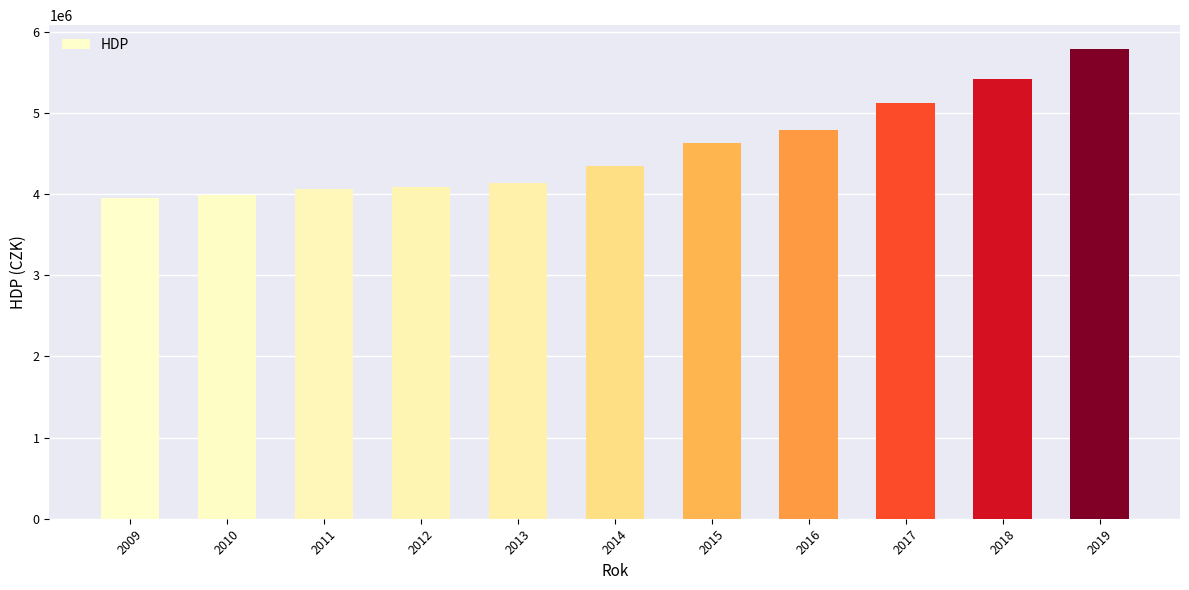

Does the chart contain any negative values?

No